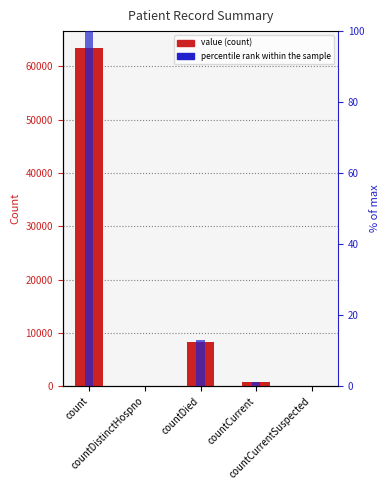

Which category has the highest value across all series?

count